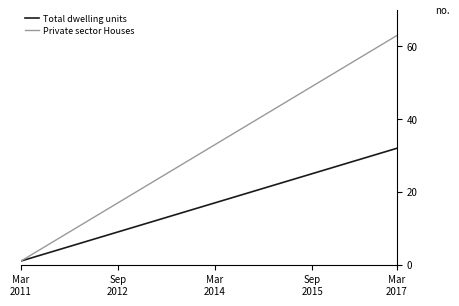

Which series has the widest spread of values?

Private sector Houses